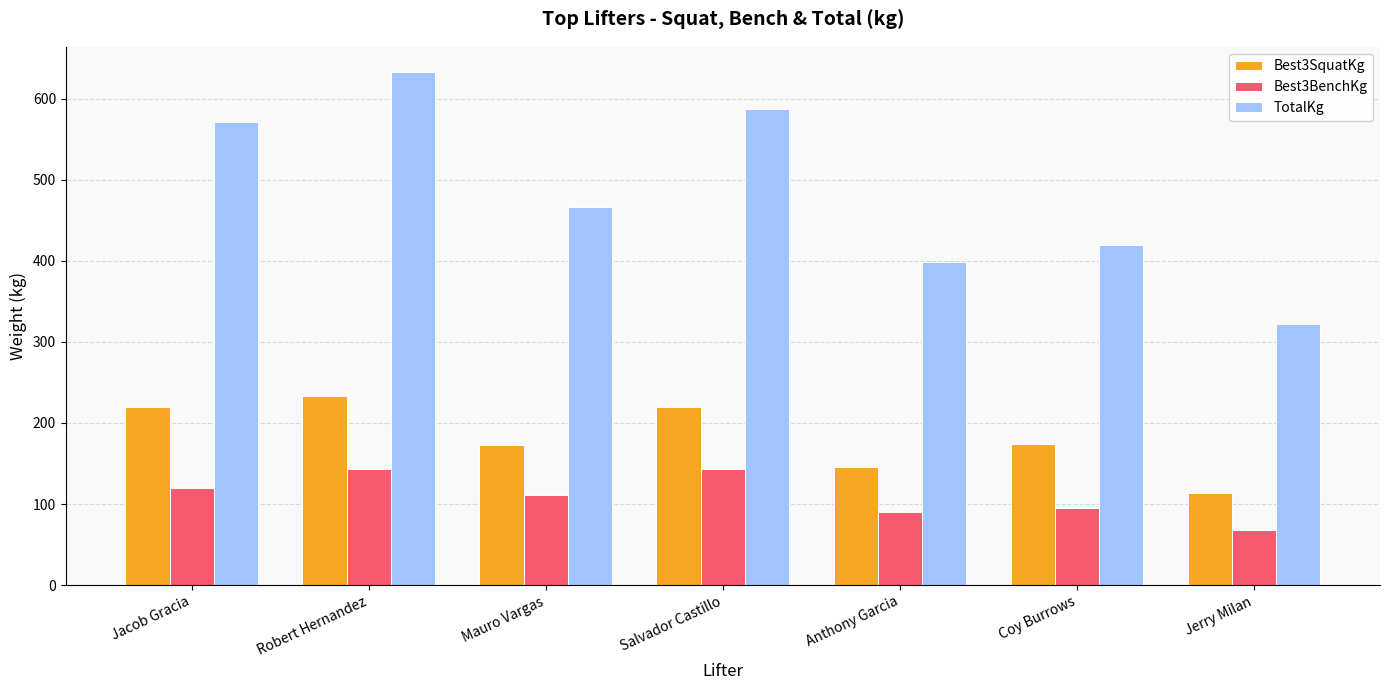

Which series has the largest total across all categories?

TotalKg